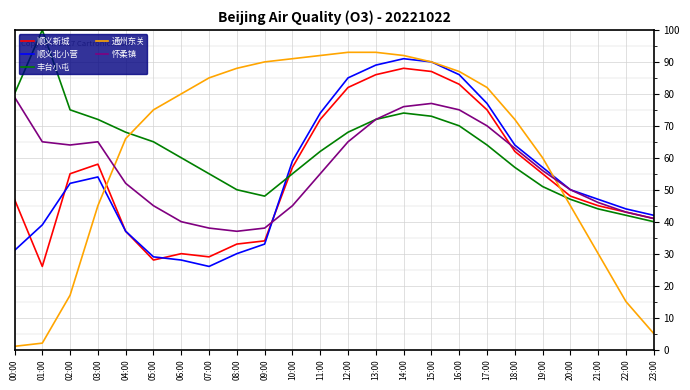

How many series are shown in this chart?

5